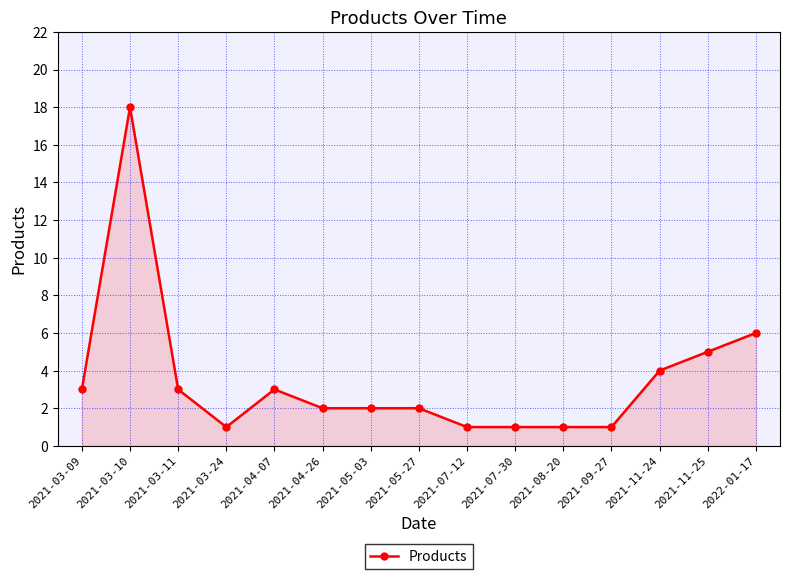

Count the number of data series in this chart.

1